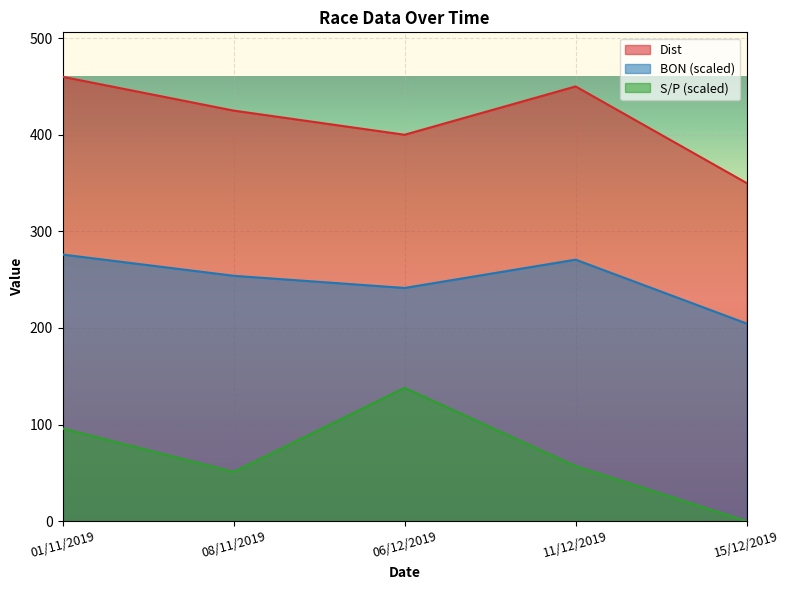

At how many categories does at least one series exceed 319?

5